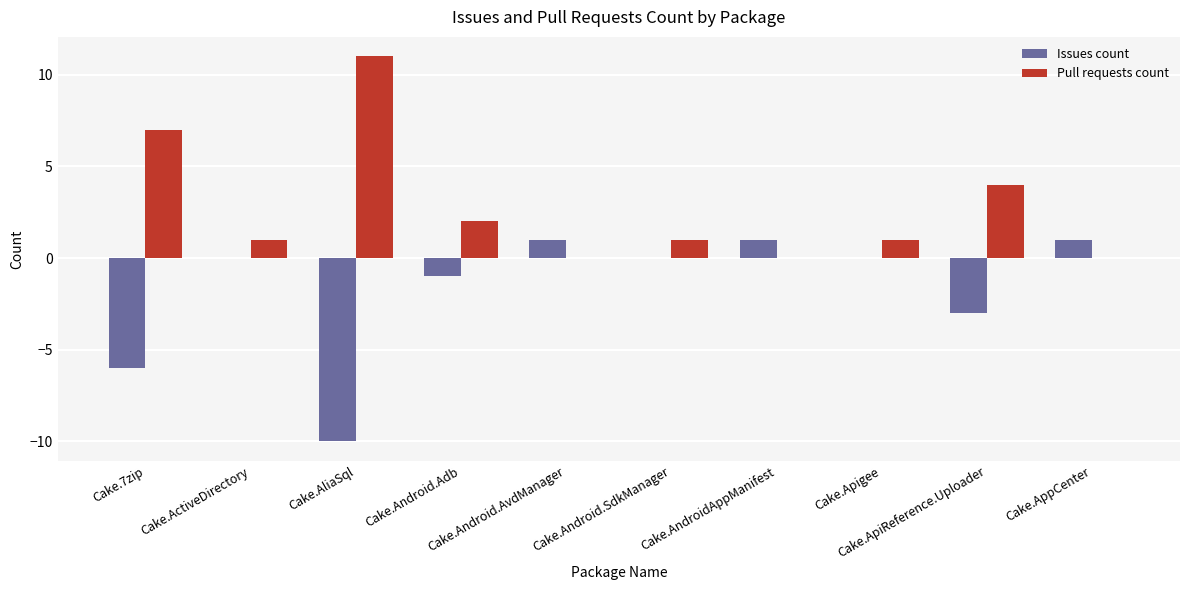

What is the sum of all Issues count values?

-17